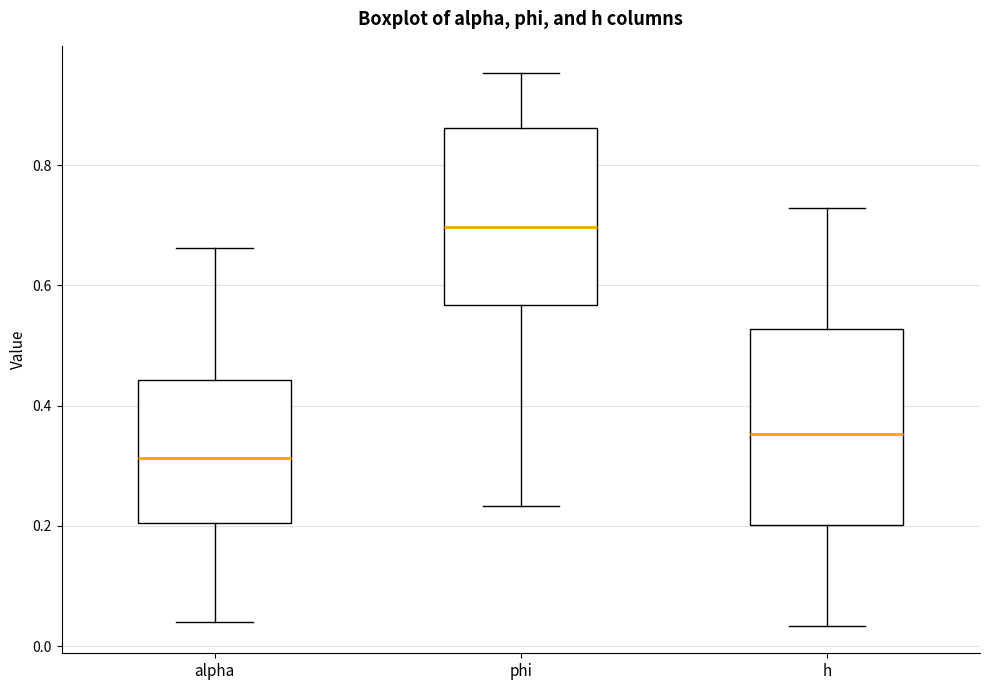

Which box is the tallest, from its lower edge to its upper edge?

h